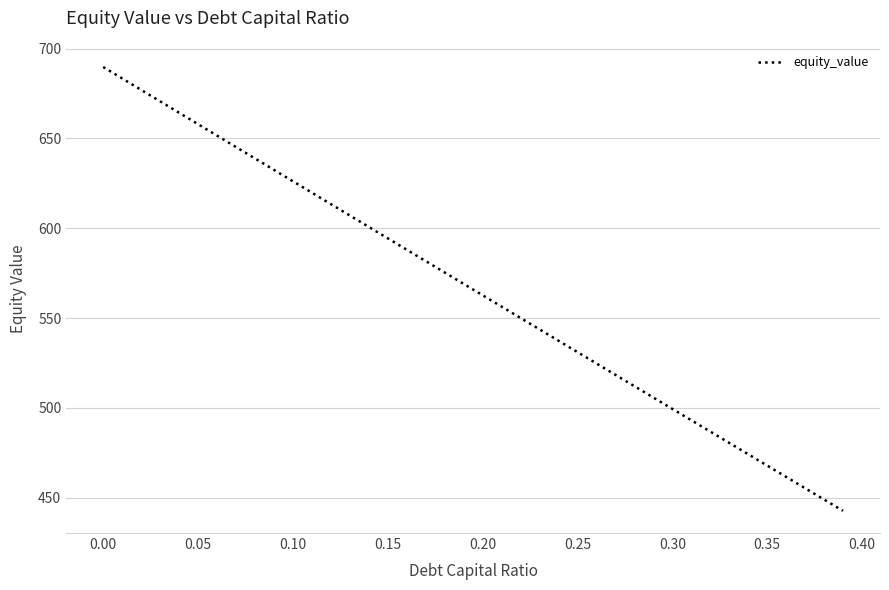

What is the difference between the maximum and minimum values?

247.2